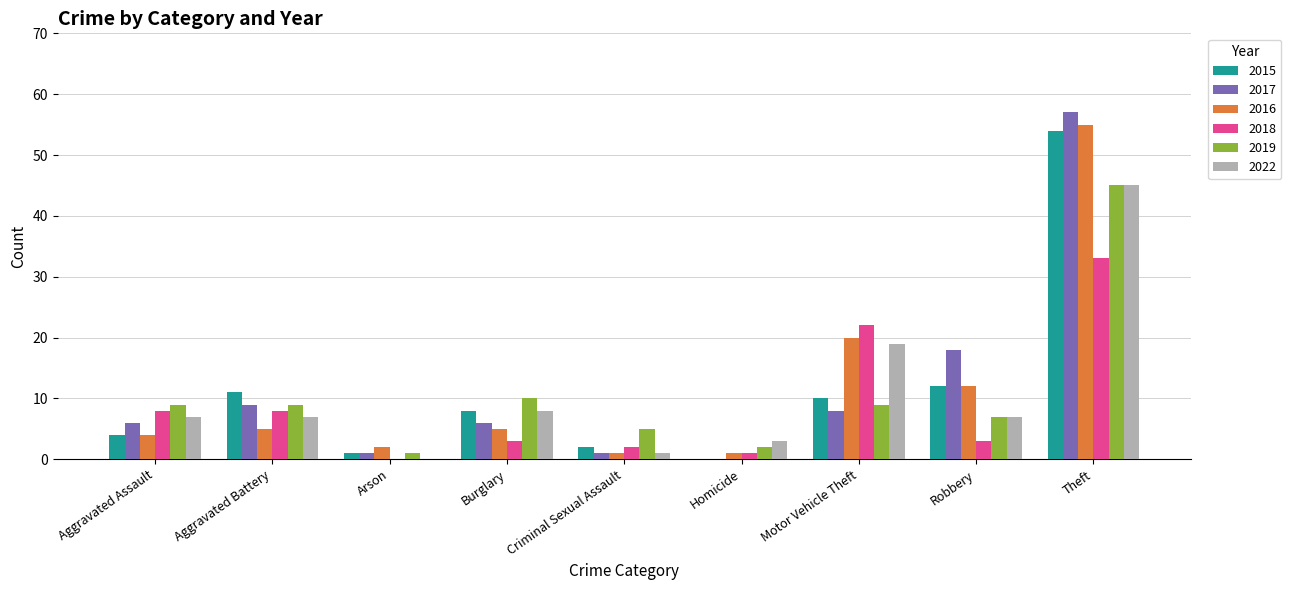

How many groups of bars are there?

9